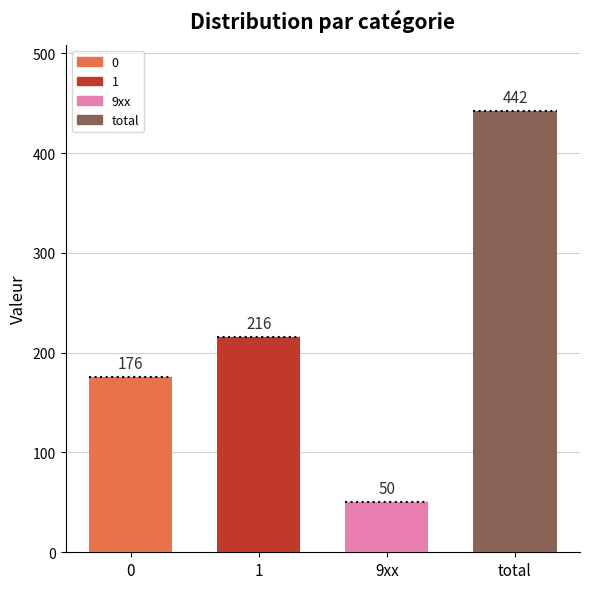

What is the difference between the maximum and second lowest values?

266